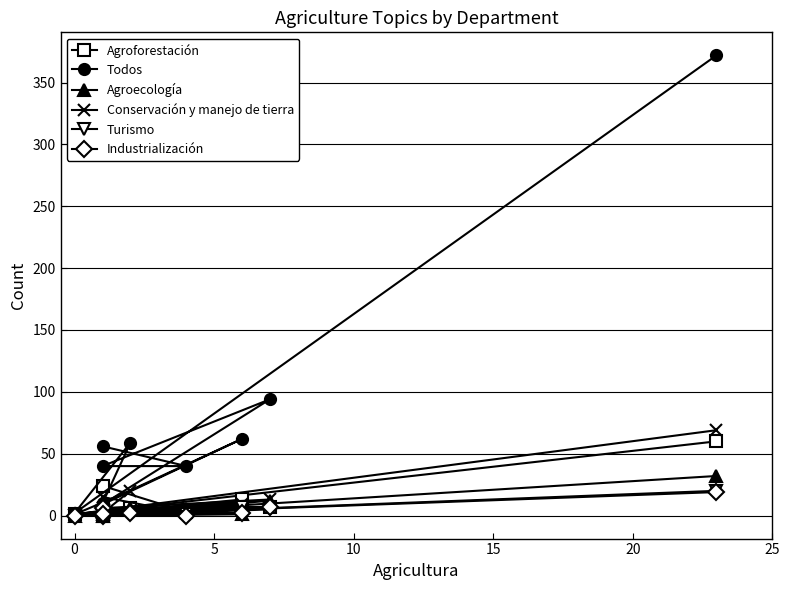

Between which two adjacent categories do Industrialización and Turismo first intersect?

0 and 5